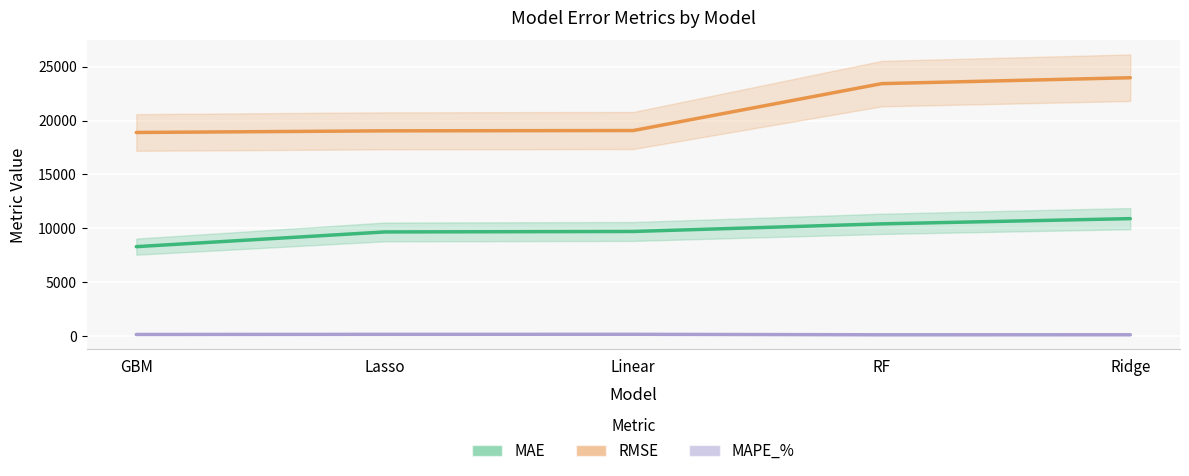

List the series in order of their overall mean, highest first.

RMSE, MAE, MAPE_%